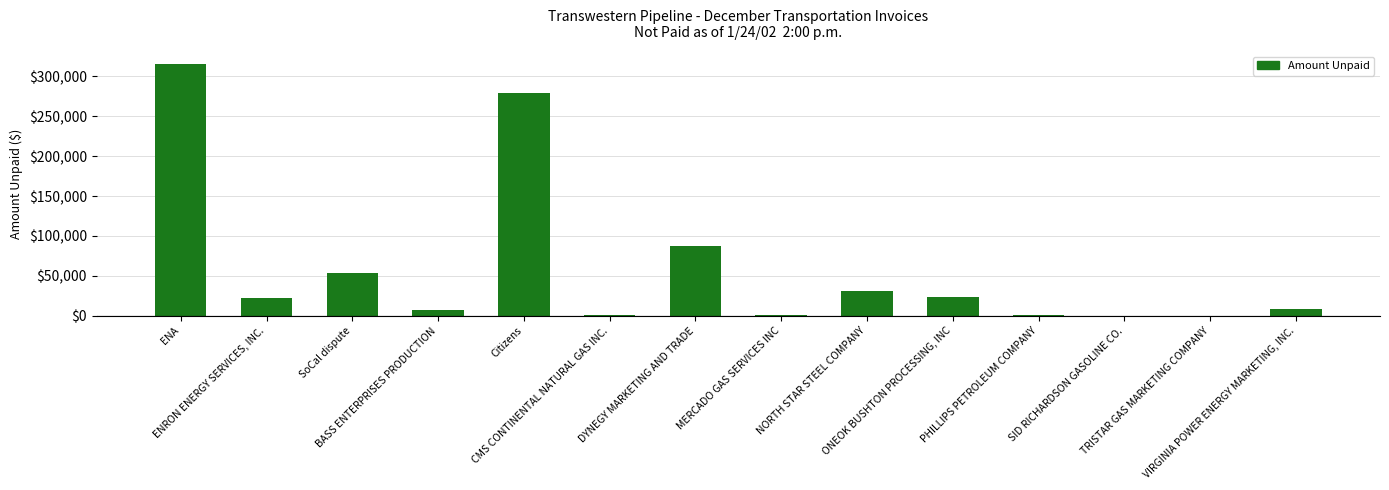

What is the change in value from BASS ENTERPRISES PRODUCTION to DYNEGY MARKETING AND TRADE?

+80910.0